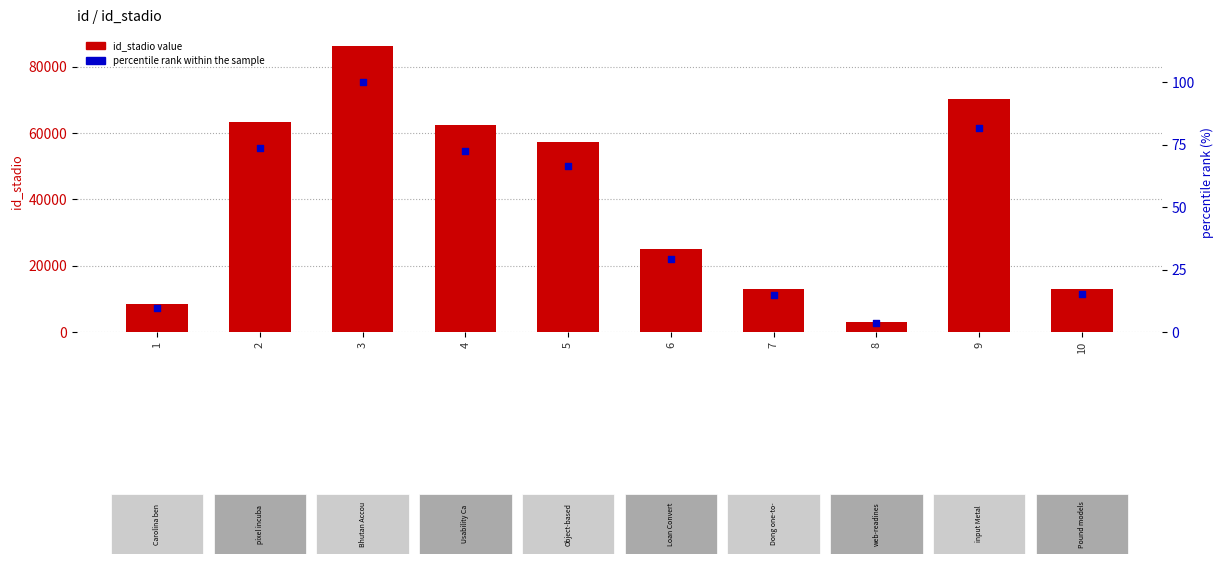

Which series has the largest Y range (max minus min)?

id_stadio value